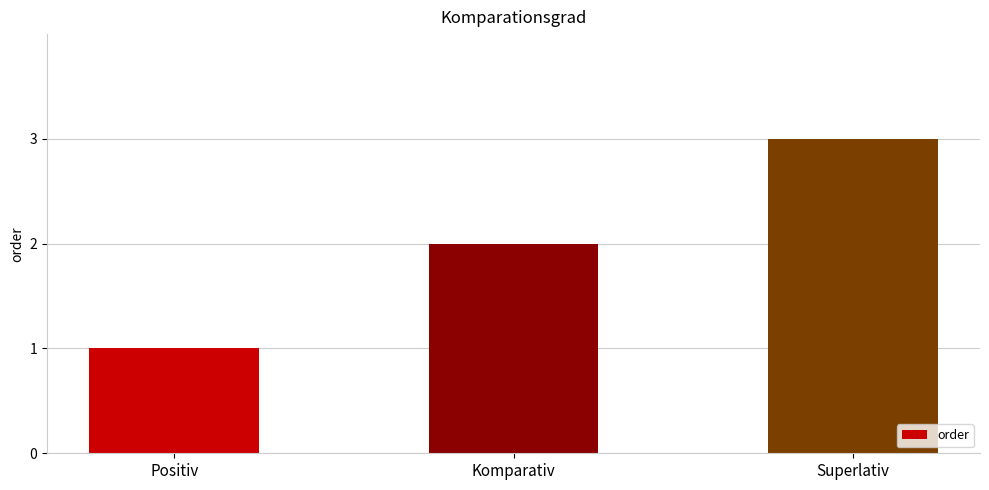

What position from the left is Superlativ?

3